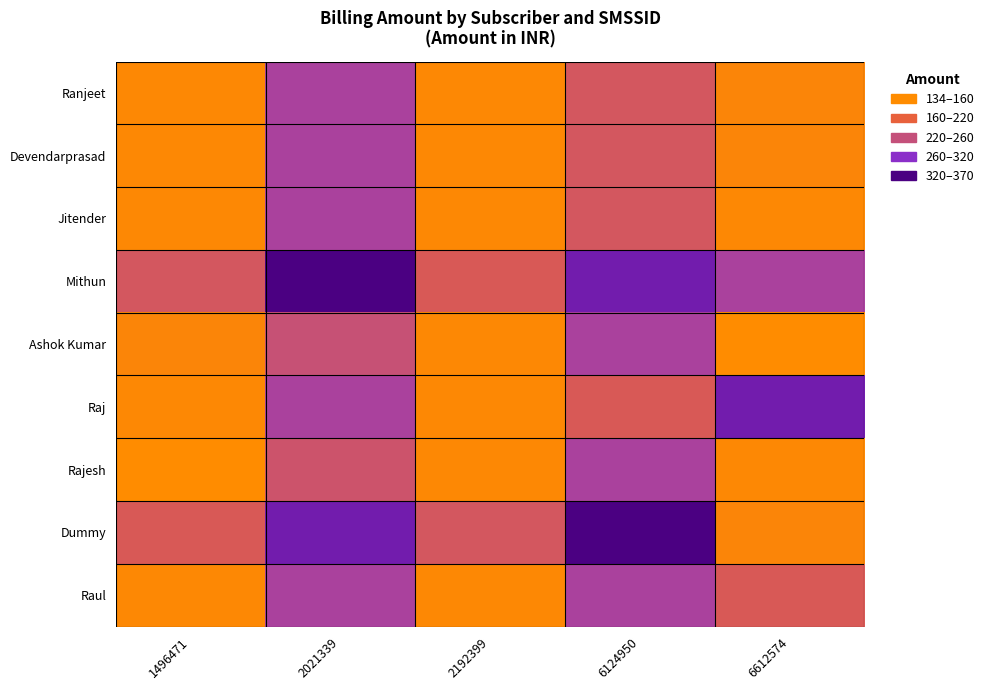

What is the difference between the highest and lowest values at 6612574?

195.2